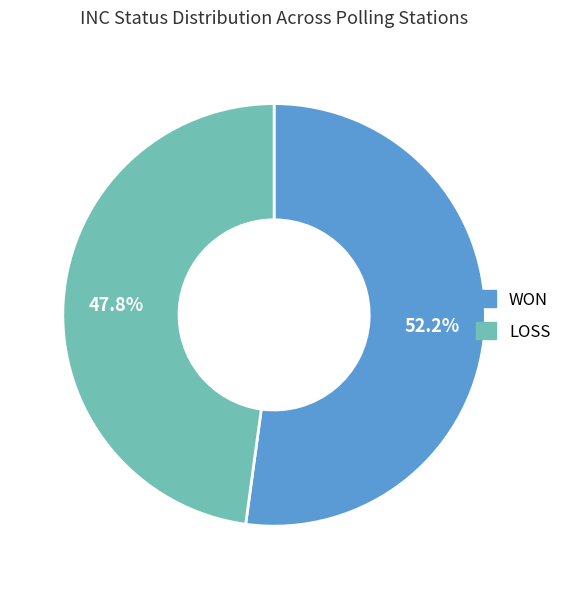

To the nearest percent, what percentage of the pie is LOSS?

48%